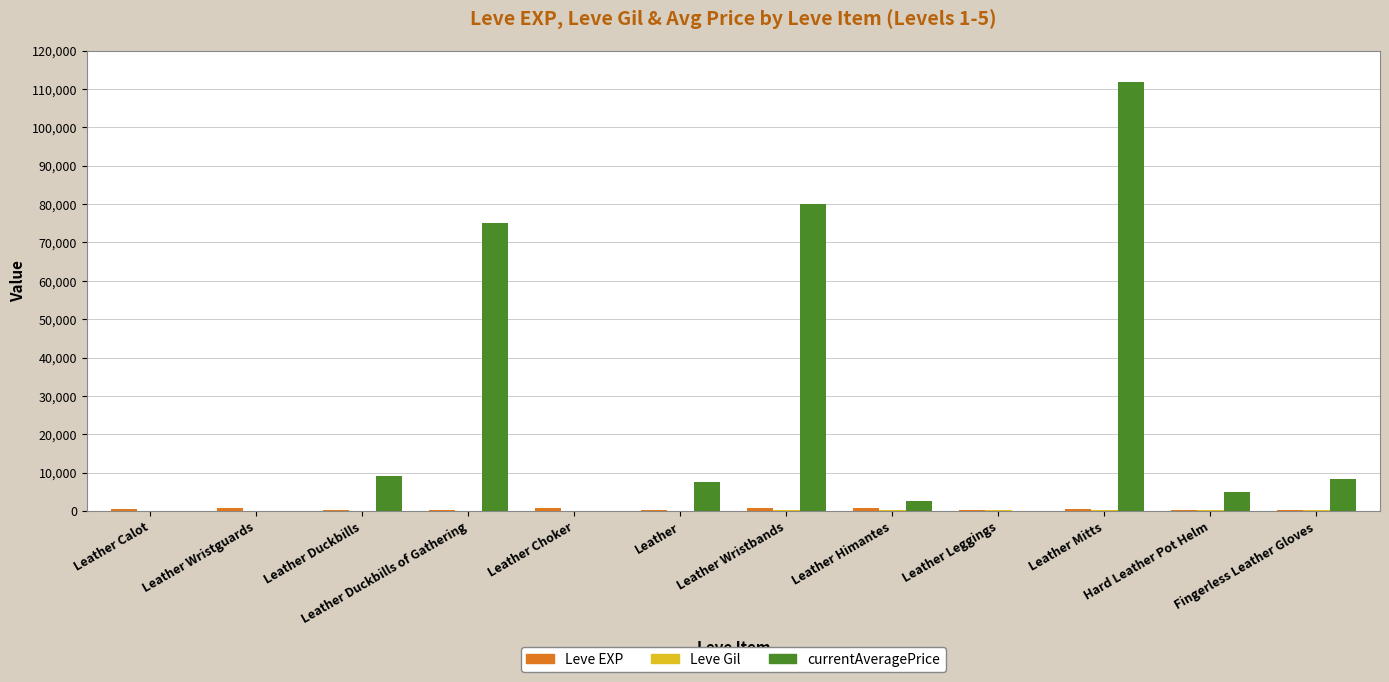

Which series changed the most between Leather Wristguards and Leather?

currentAveragePrice